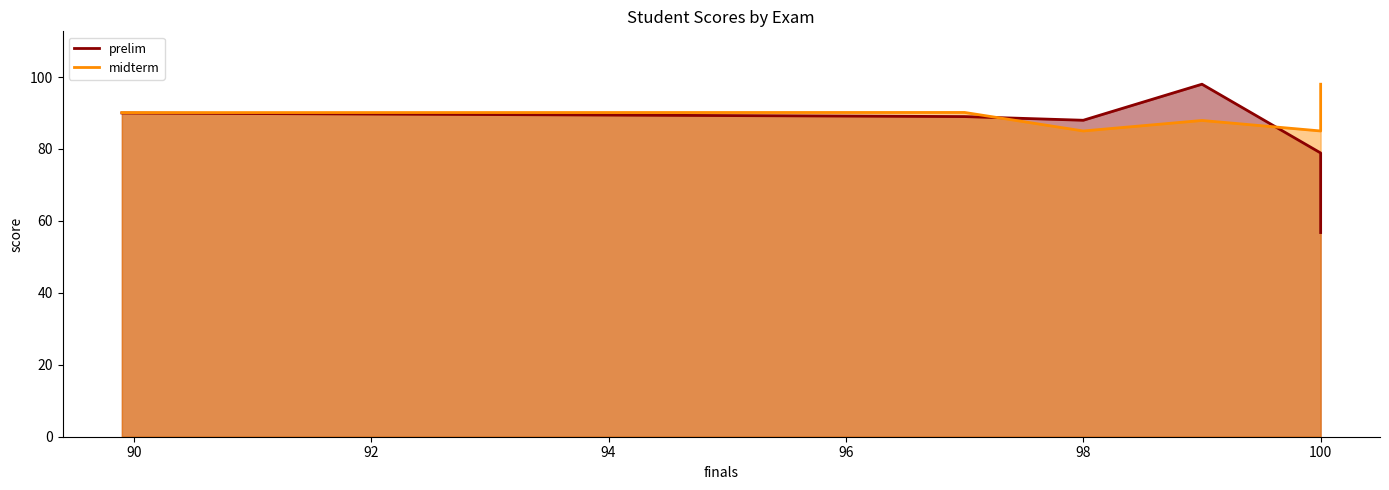

The prelim series shows 142.0 at 98. True or false?

False